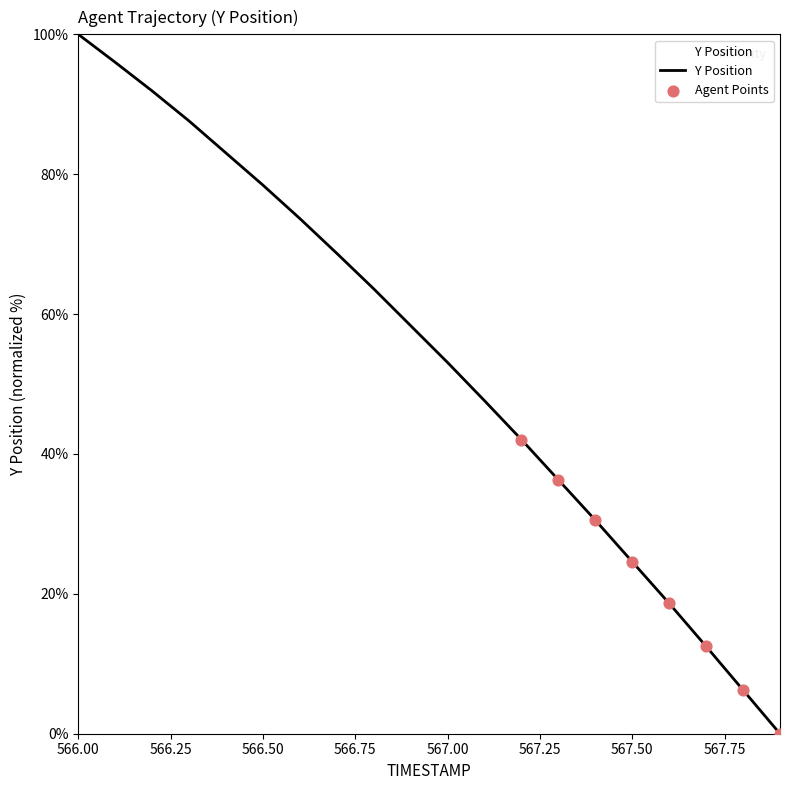

What is the maximum value shown in the chart?

100.0